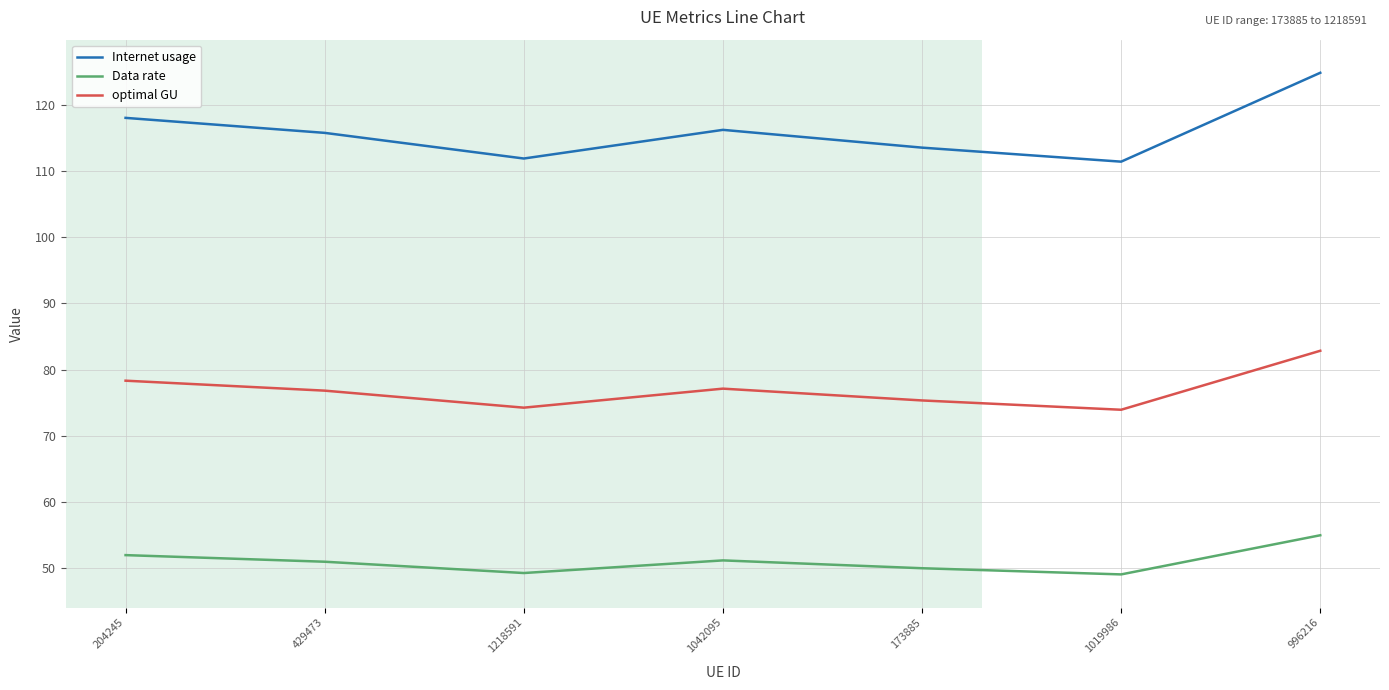

The value of Data rate at 1042095 is 51.2. True or false?

True